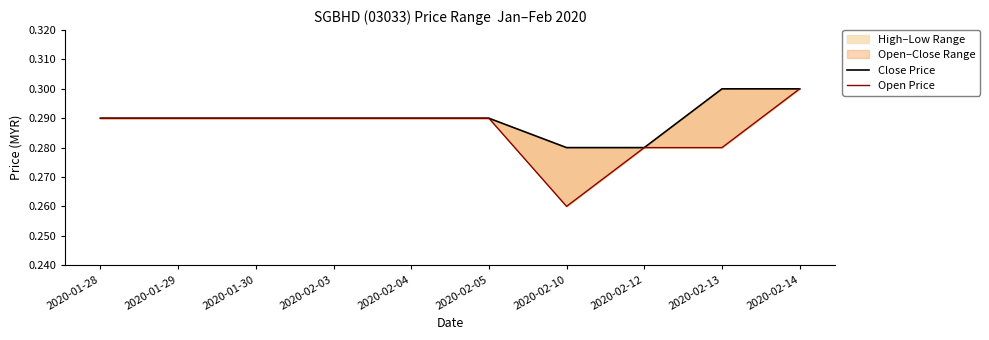

What is the label of the 1st point from the right?

2020-02-14